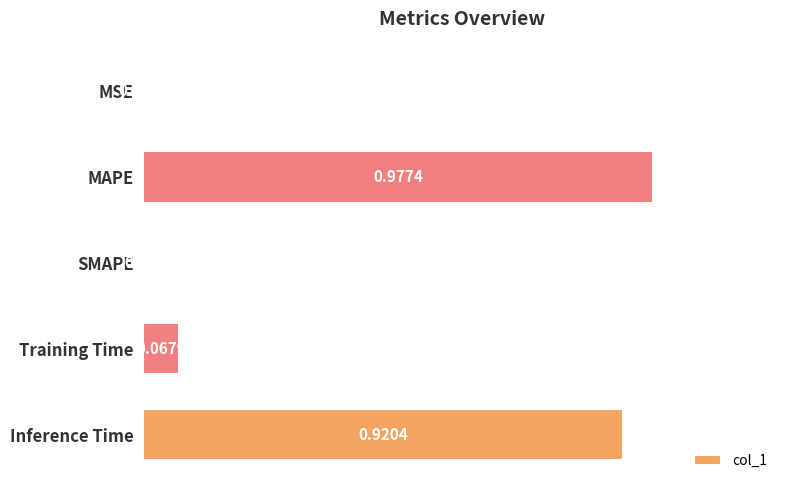

Which has a higher value, MSE or MAPE?

MAPE